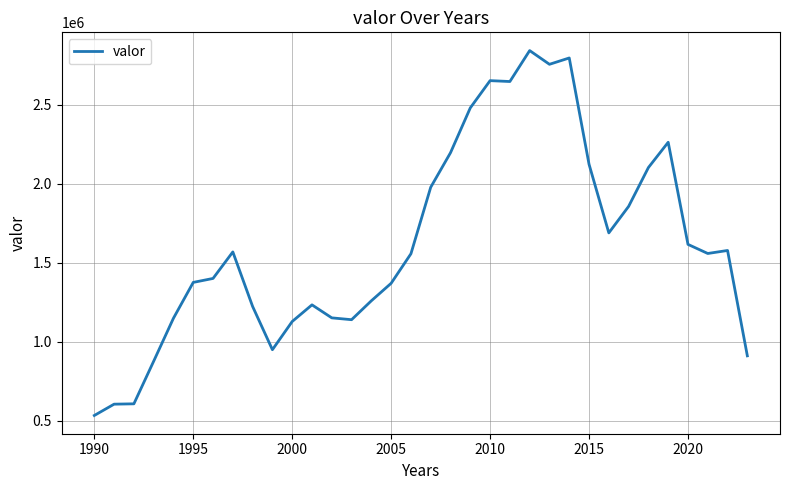

What is the maximum value shown in the chart?

2841939